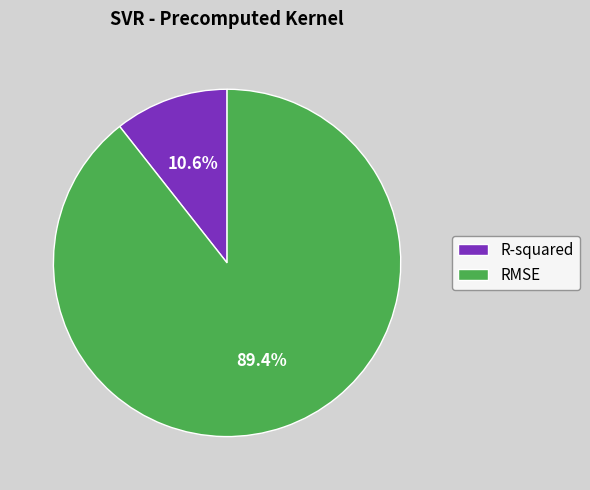

What is the smallest slice in the pie chart?

R-squared